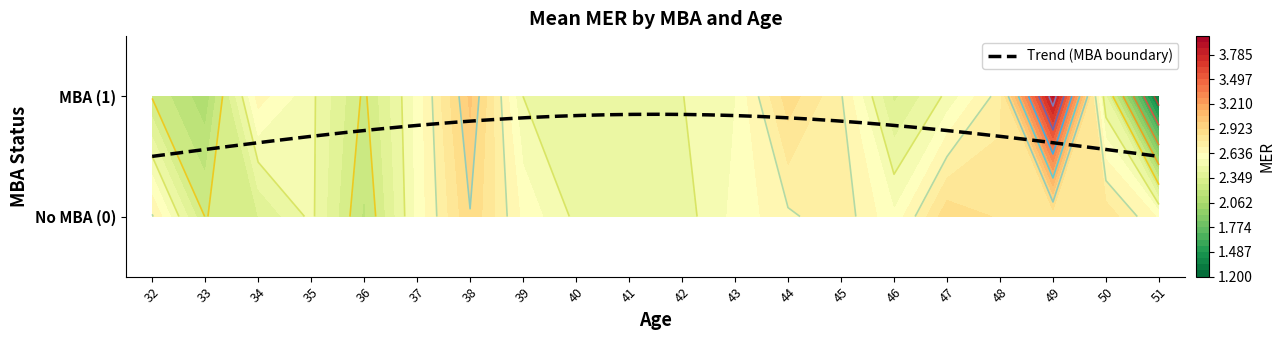

The 1 series shows 3.1 at 36. True or false?

False